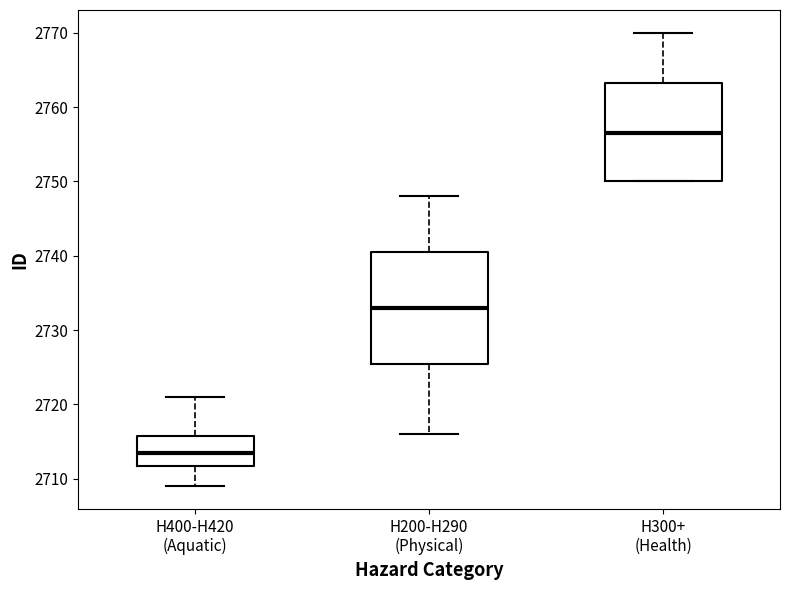

Where is the lower edge of the box for H200-H290 (Physical) on the y-axis? The values are not printed on the chart, so give them approximately, as read against the axis.

2726